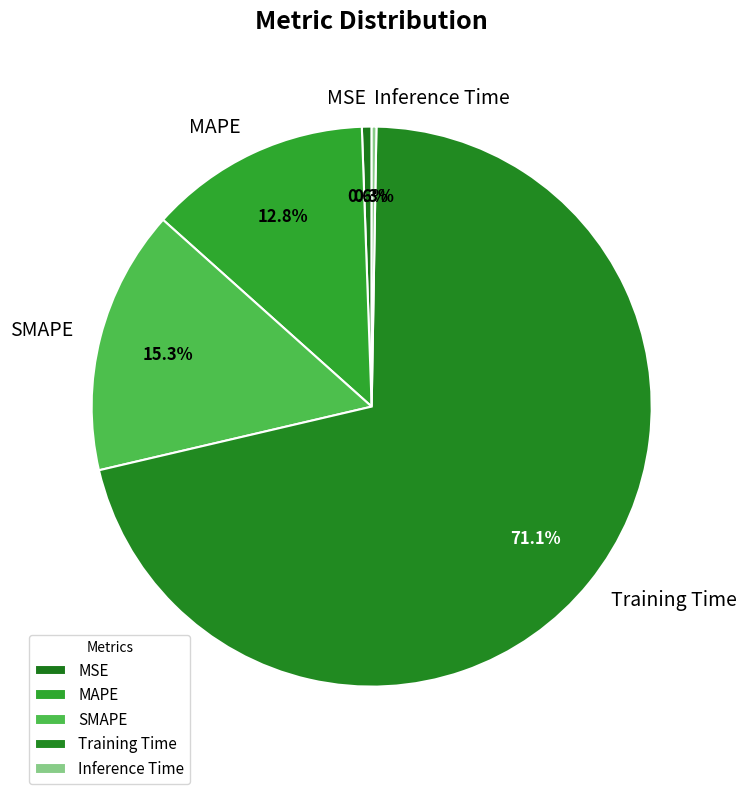

Which has a higher value, Training Time or MSE?

Training Time